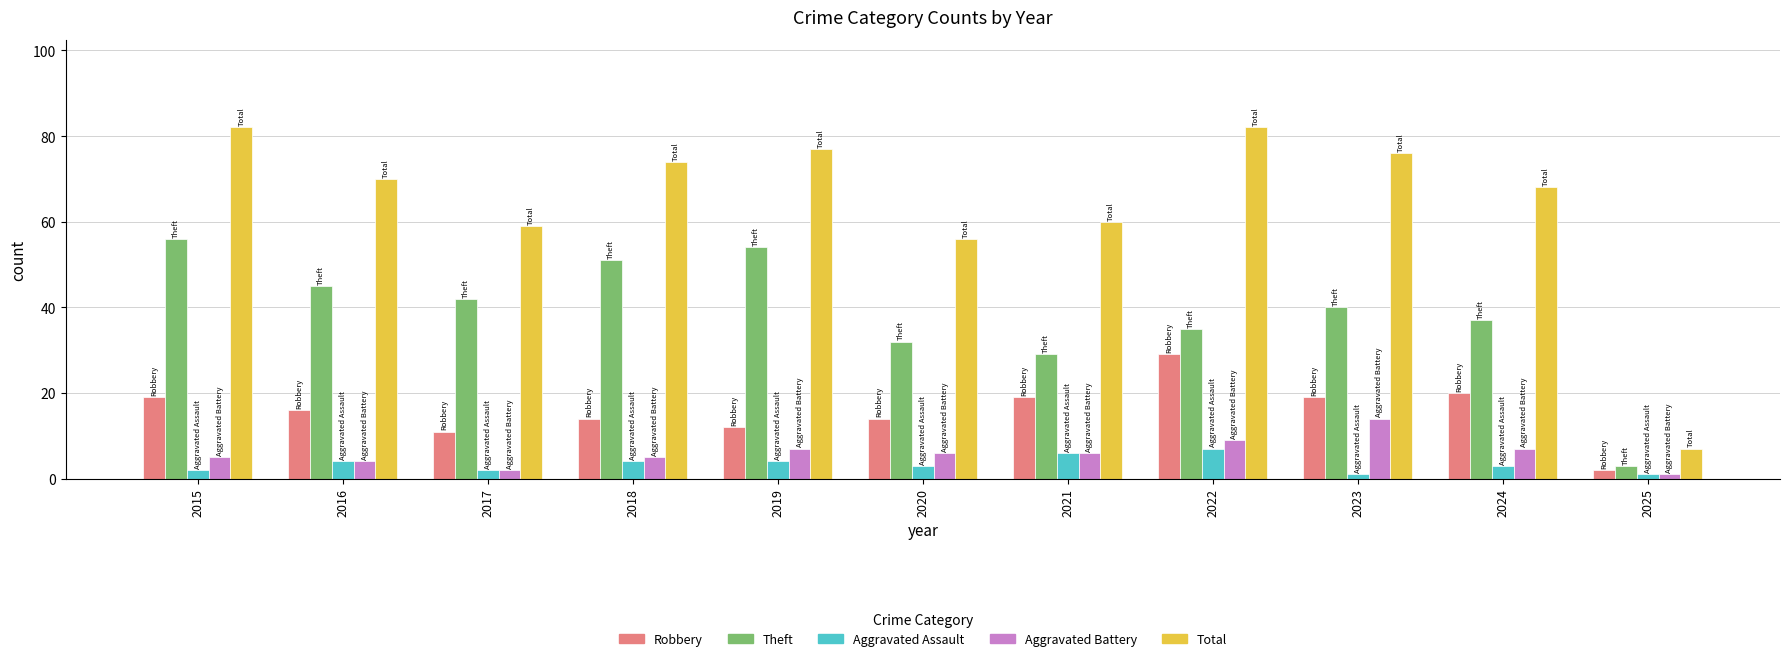

At which label does Aggravated Battery reach its minimum?

2025